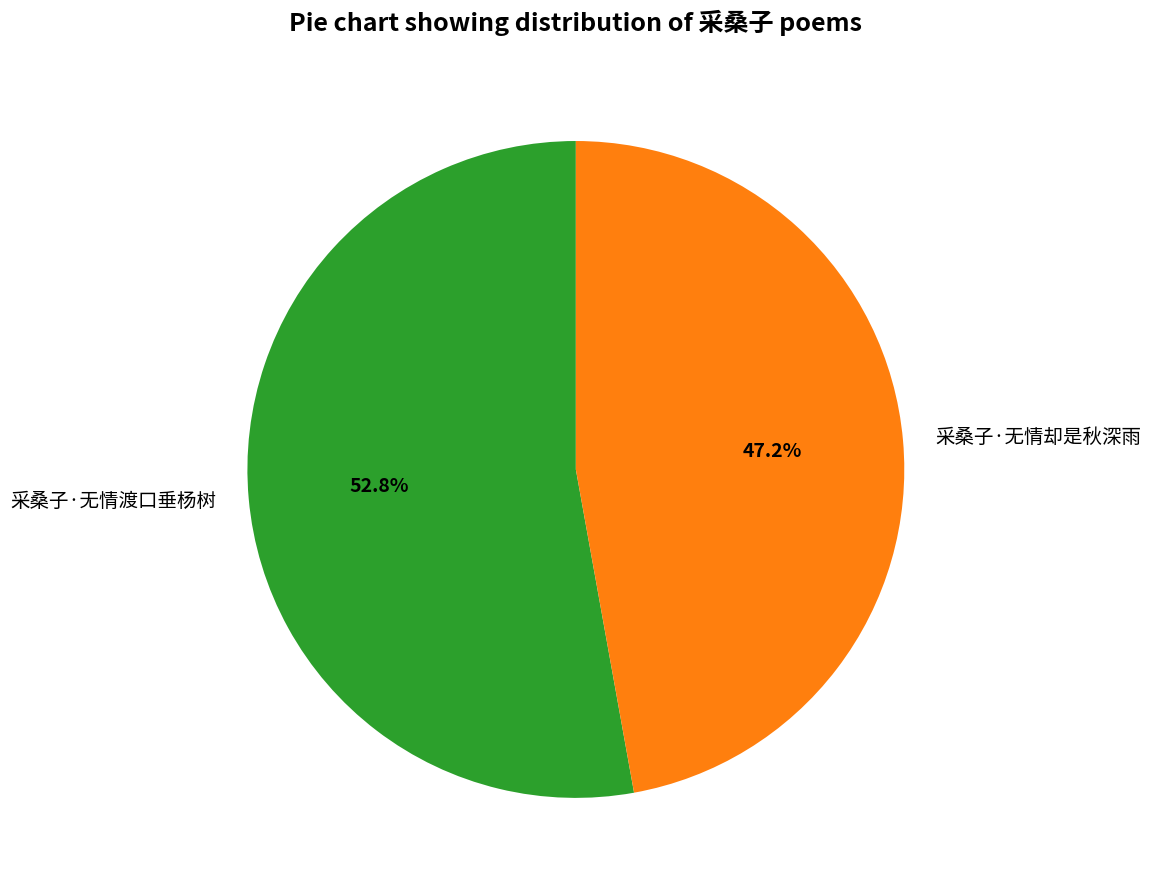

Which category accounts for the majority?

采桑子·无情渡口垂杨树